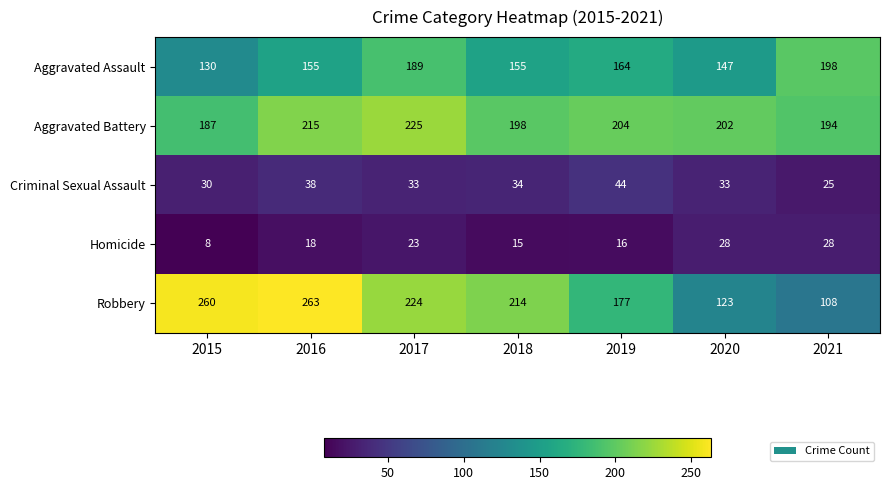

What is the sum of all Aggravated Battery values?

1425